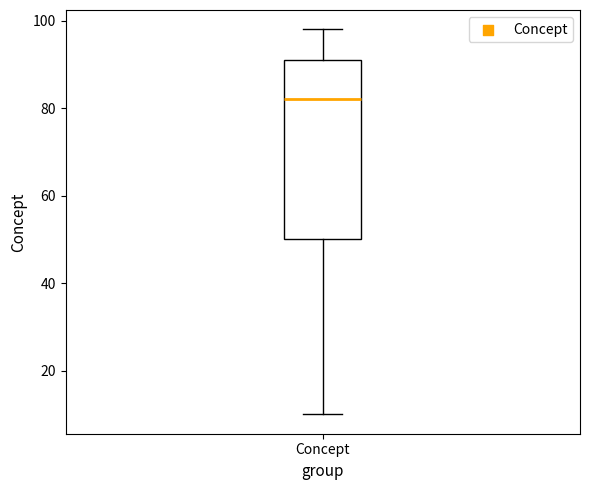

Where does the upper whisker of the box for Concept end on the y-axis? The values are not printed on the chart, so give them approximately, as read against the axis.

98